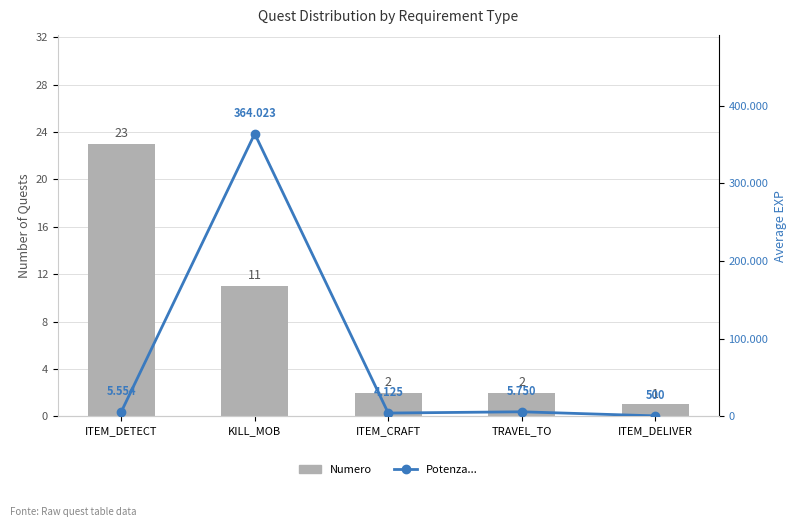

What are all the series names shown in the legend?

Numero, Potenza...